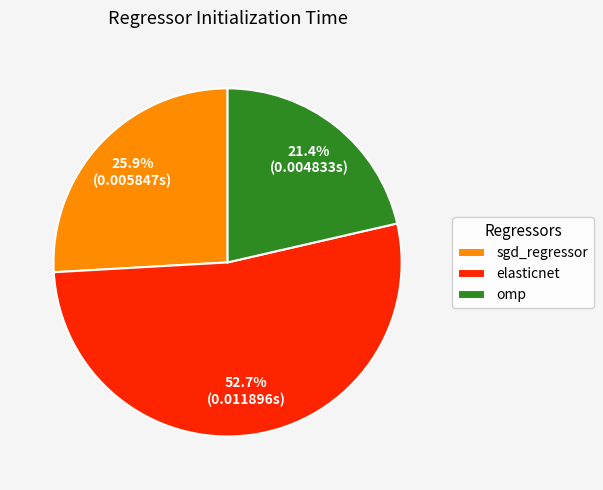

Which slice is the smallest?

omp